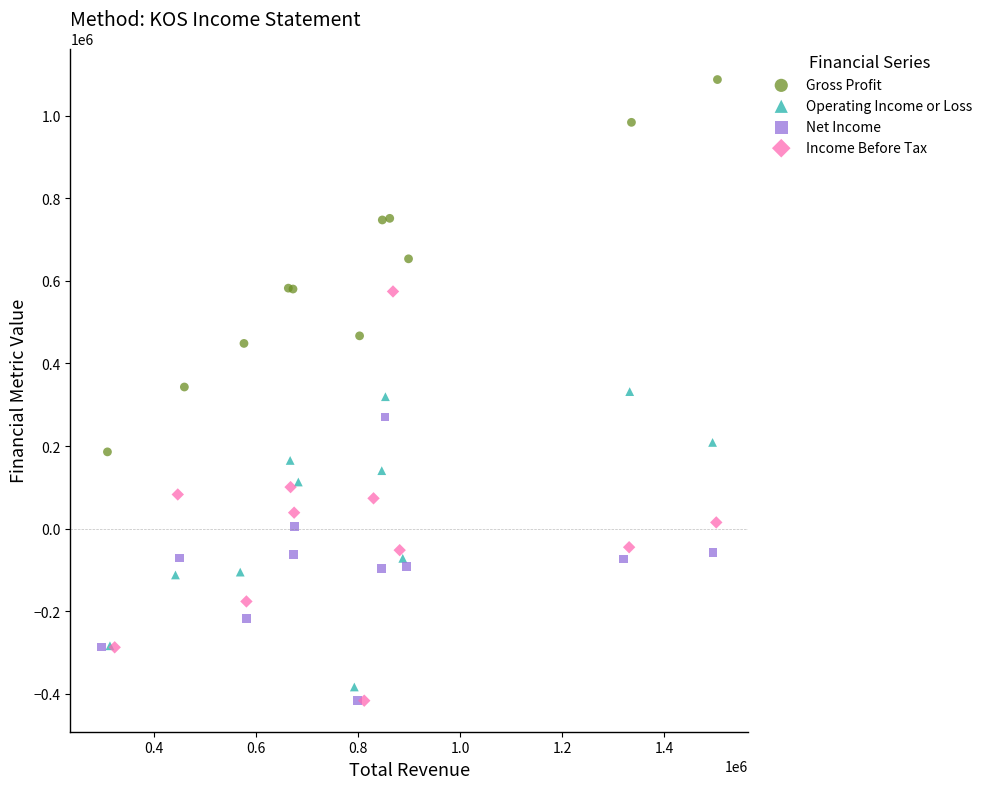

Which series has the largest Y range (max minus min)?

Income Before Tax